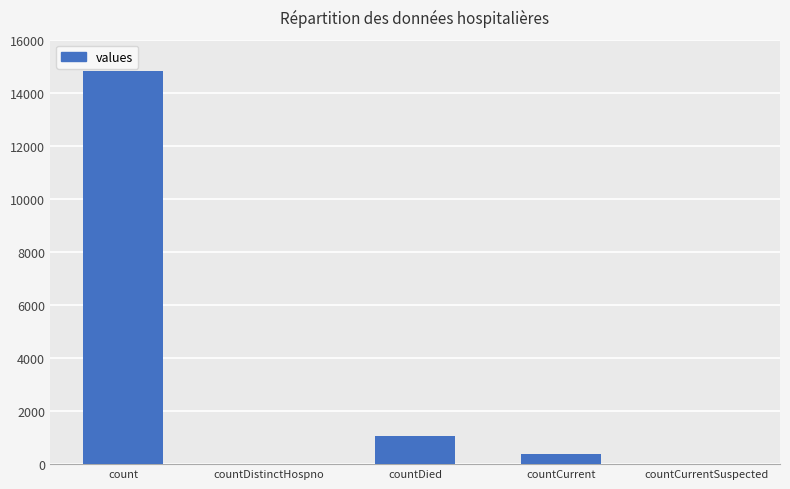

Are the bars horizontal?

No